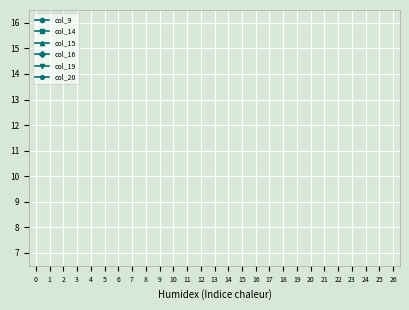

List the labels in order of col_16 value, largest first.

11, 13, 14, 10, 12, 0, 1, 2, 3, 4, 5, 6, 7, 8, 9, 15, 16, 17, 18, 19, 20, 21, 22, 23, 24, 25, 26